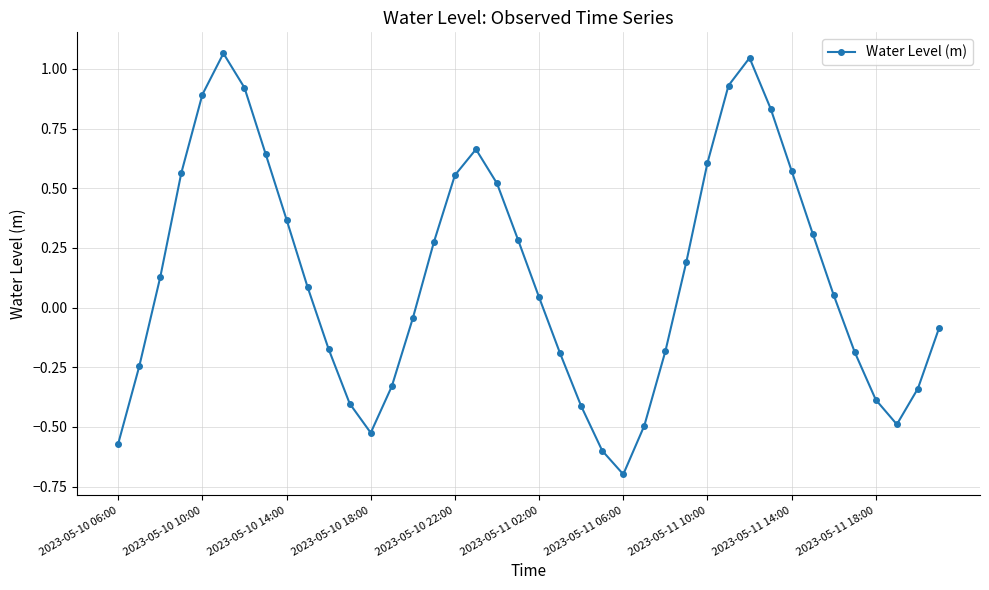

How many values exceed 0?

22